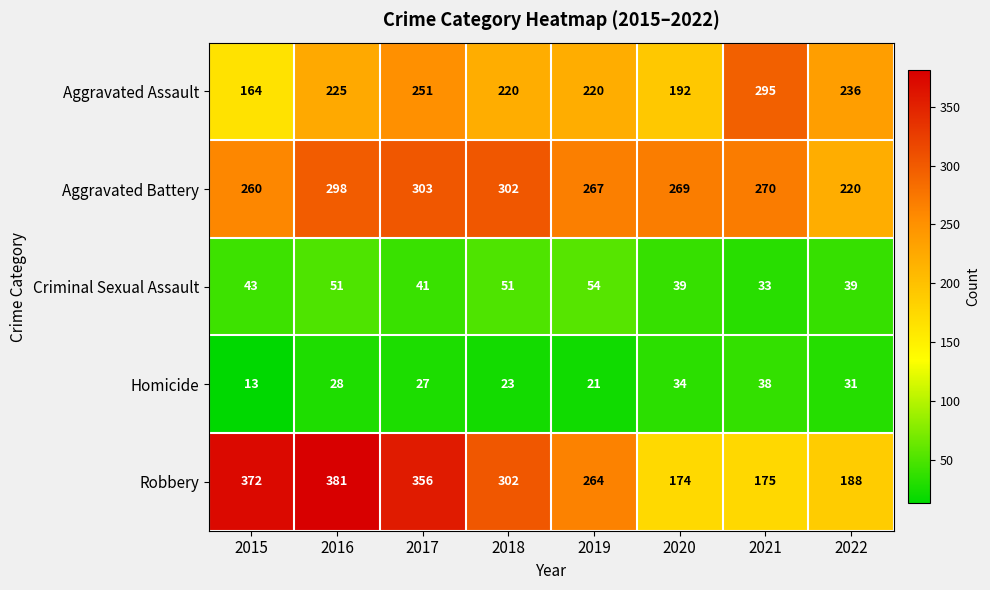

Which label corresponds to the largest value in the chart?

2016